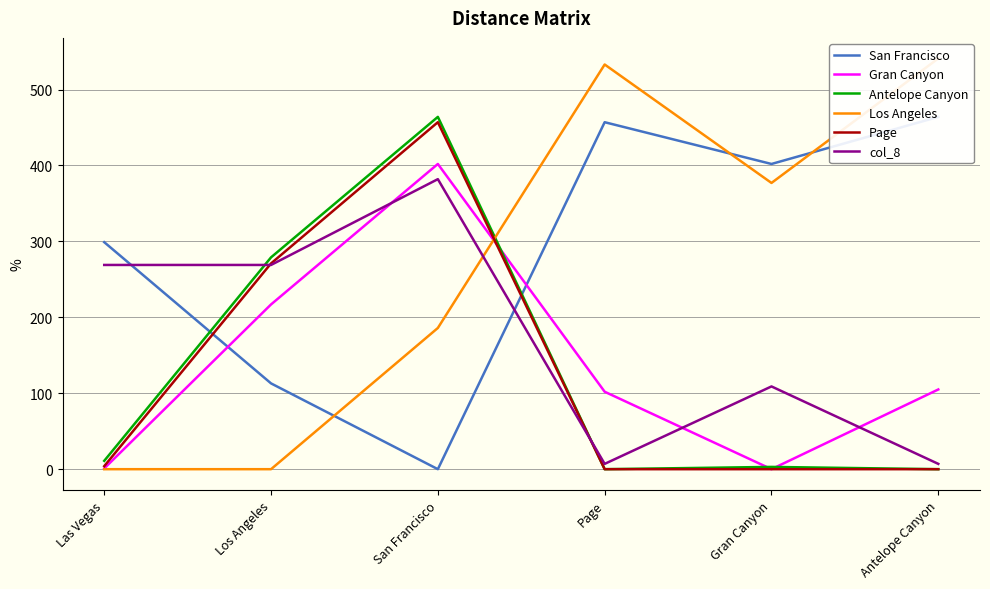

Which category has the highest value across all series?

Antelope Canyon